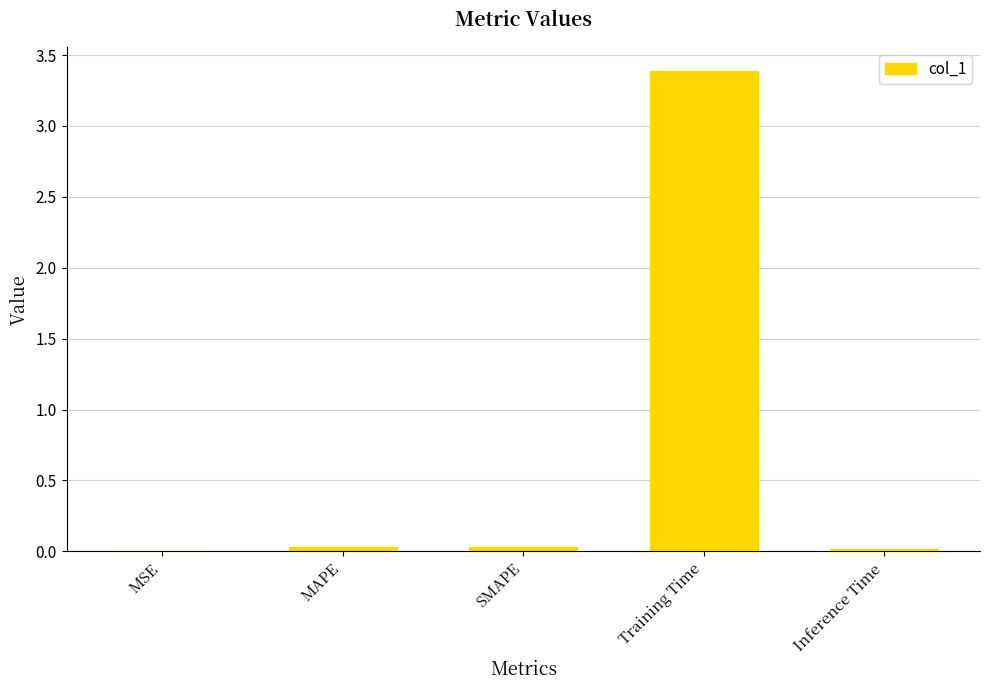

At which category does the chart reach its peak across all series?

Training Time